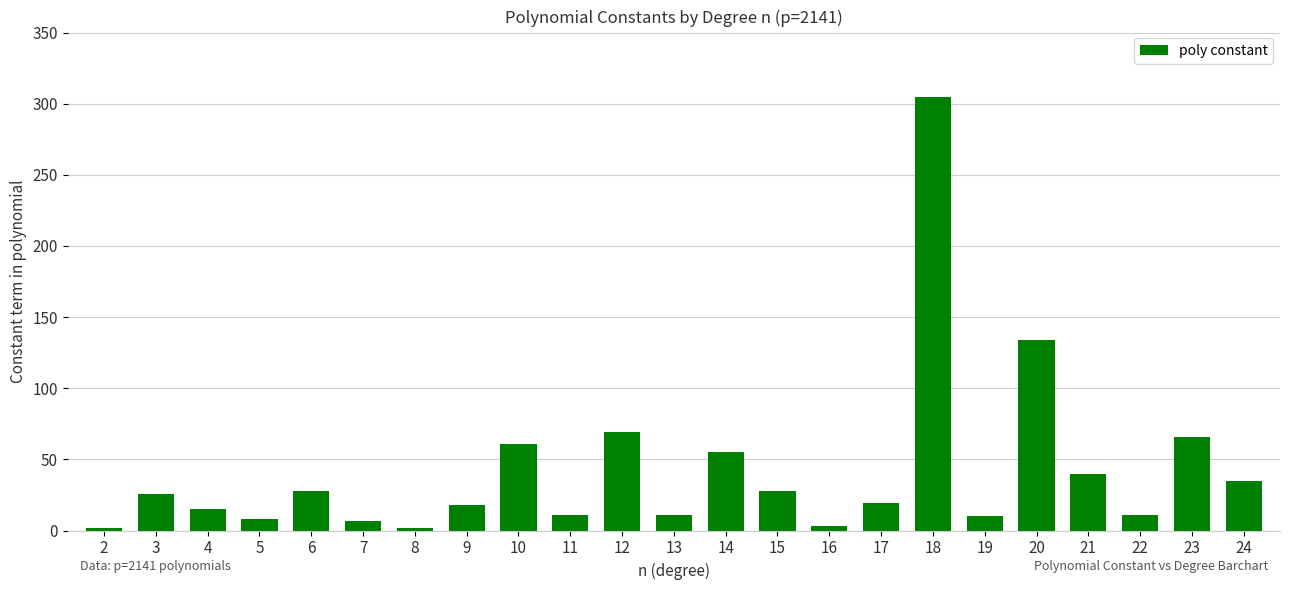

What is the maximum value shown in the chart?

305